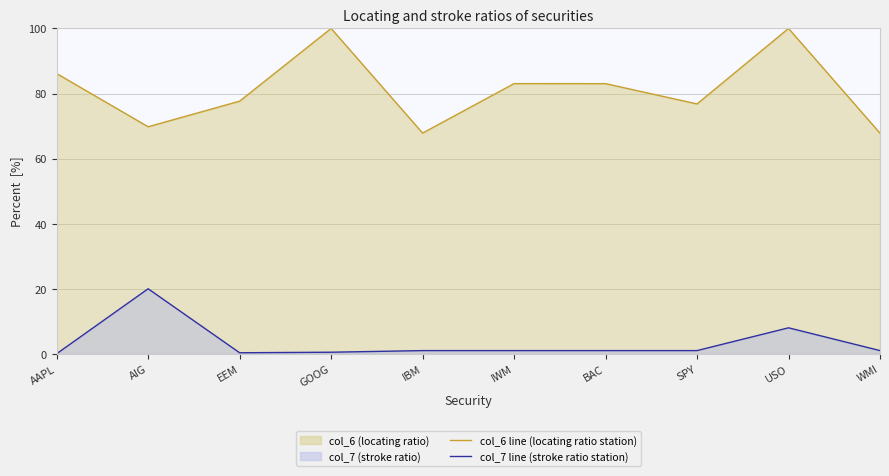

Does the chart have visible grid lines?

Yes